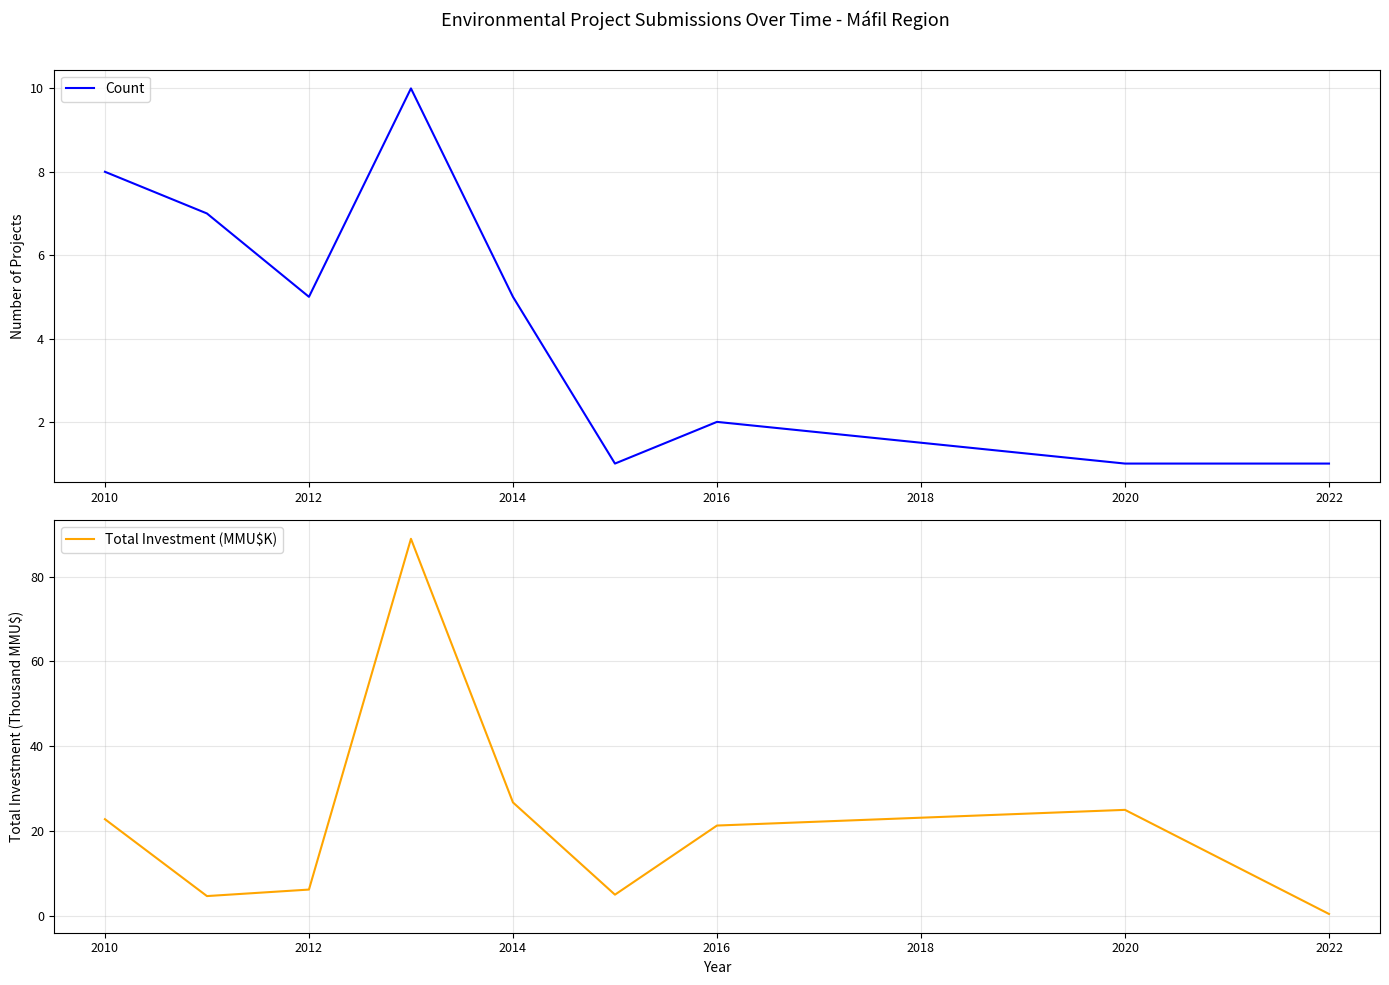

The value of Count at 2012 is 5. True or false?

True